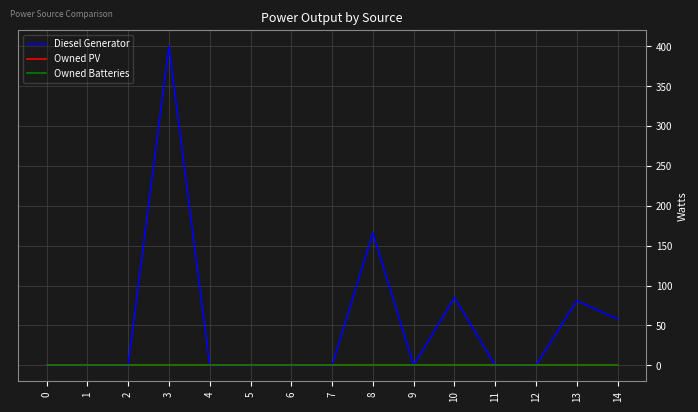

True or false: Owned PV and Owned Batteries intersect in this chart.

False